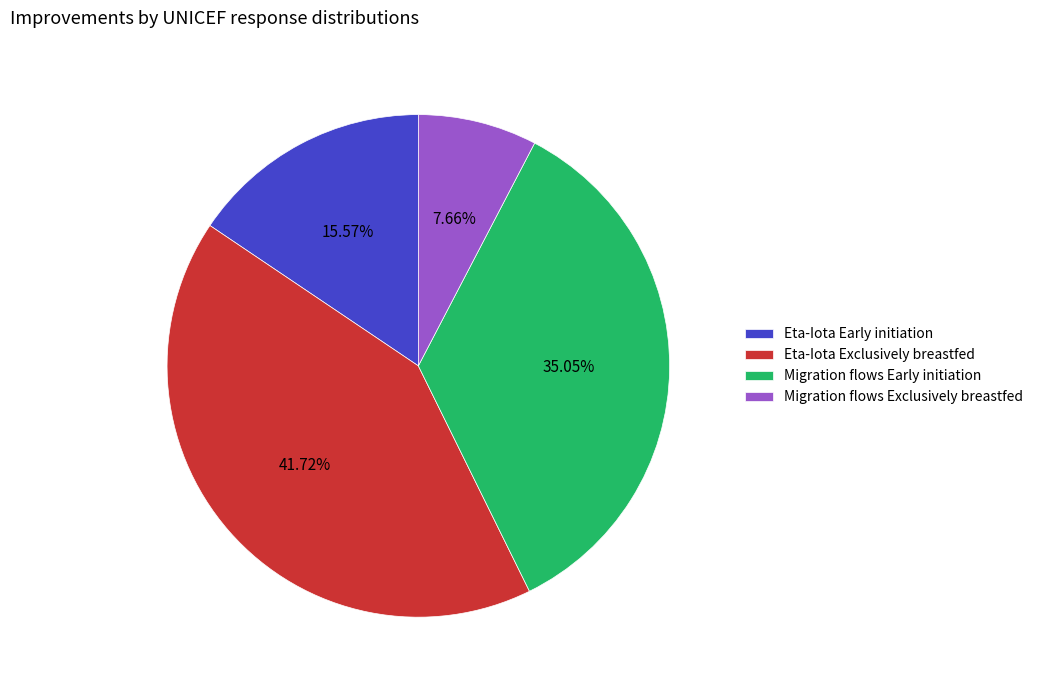

Is Migration flows Early initiation the majority of the pie?

No